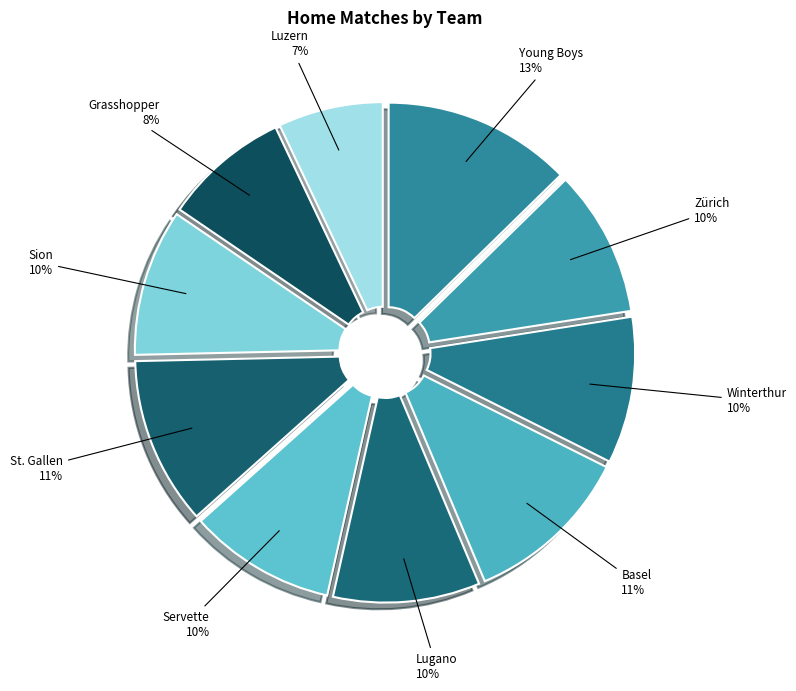

To the nearest percent, what is the combined percentage of Young Boys and Winterthur?

23%